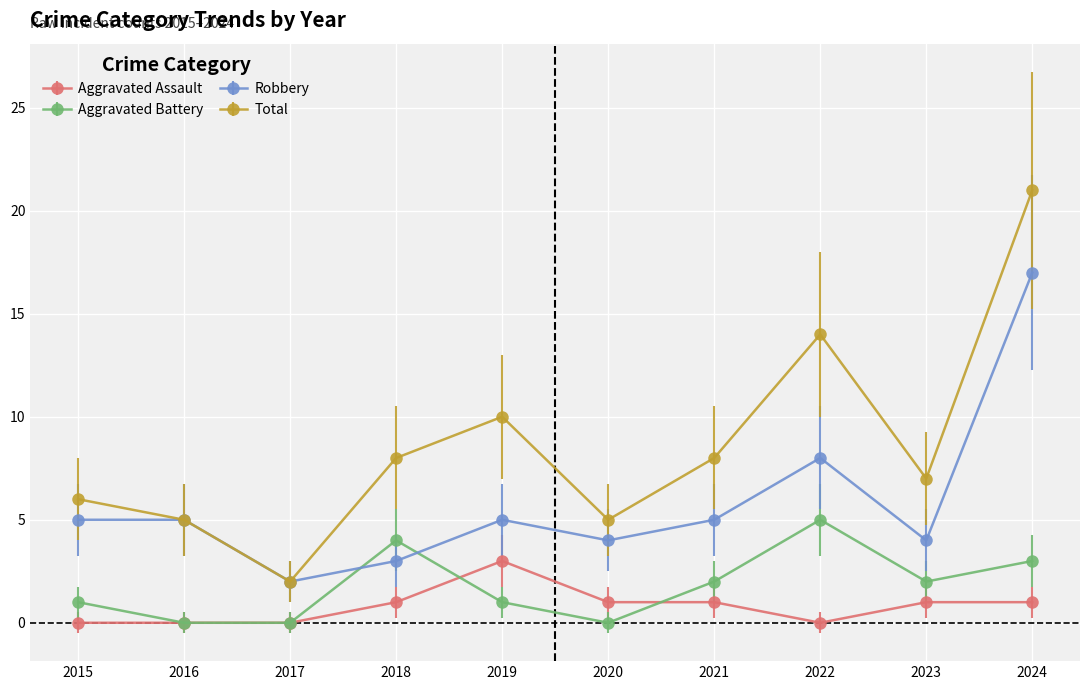

How many lines are shown in the chart?

4